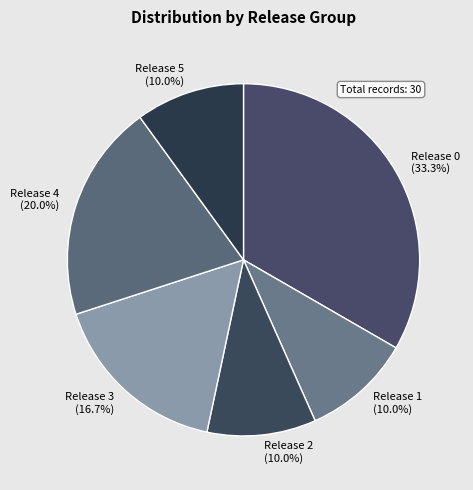

What is the largest slice in the pie chart?

Release 0